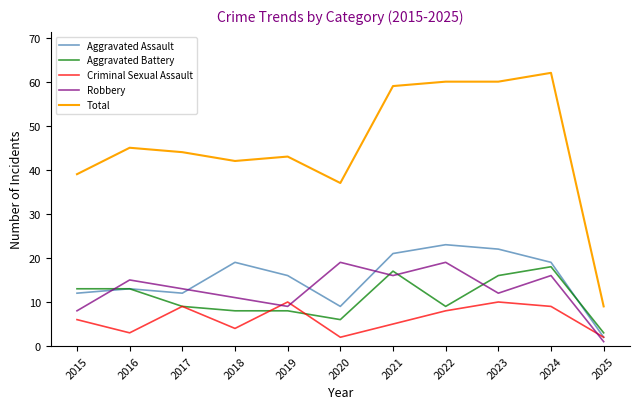

Reading right to left, extract all data points from this chart.

Aggravated Assault: 2	19	22	23	21	9	16	19	12	13	12
Aggravated Battery: 3	18	16	9	17	6	8	8	9	13	13
Criminal Sexual Assault: 2	9	10	8	5	2	10	4	9	3	6
Robbery: 1	16	12	19	16	19	9	11	13	15	8
Total: 9	62	60	60	59	37	43	42	44	45	39